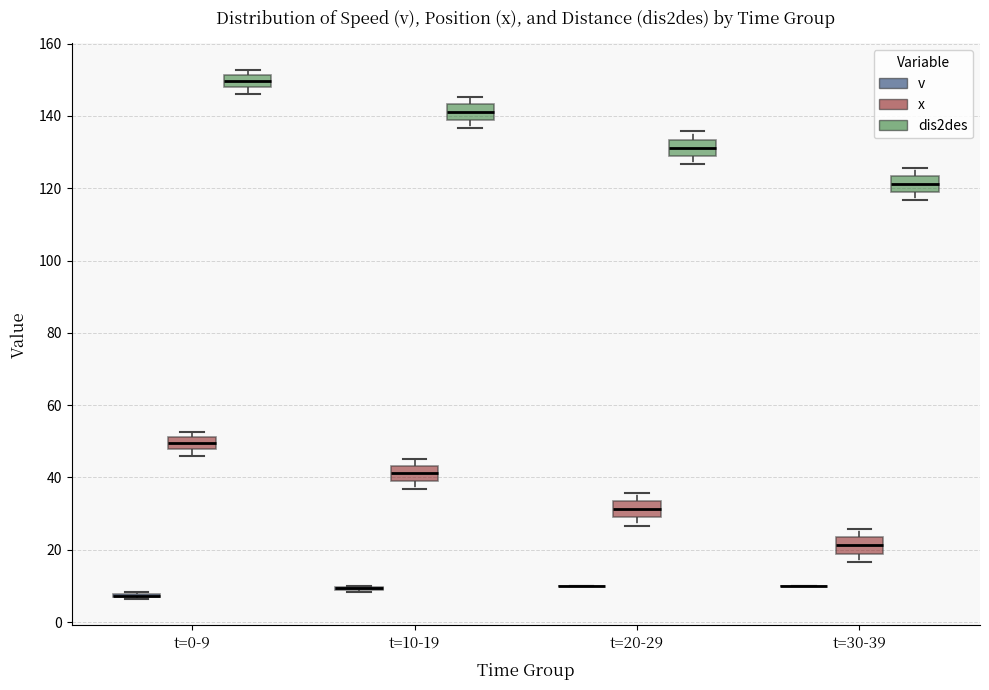

Reading left to right, read every box against the y-axis: the position of its median line, the range the box covers, and the ends of its whiskers. The values are not printed on the chart, so give them approximately, as read against the axis.

t=0-9 (v): box collapsed to a line at 8, whiskers 6 to 8
t=0-9 (x): median 50, box 48 to 52, whiskers 46 to 52 (just above the box's upper edge)
t=0-9 (dis2des): median 150, box 148 to 152, whiskers 146 to 152 (just above the box's upper edge)
t=10-19 (v): box collapsed to a line at 10, whiskers 8 to 10
t=10-19 (x): median 42, box 38 to 44, whiskers 36 to 46
t=10-19 (dis2des): median 142, box 138 to 144, whiskers 136 to 146
t=20-29 (v): box collapsed to a line at 10, whiskers 10 to 10
t=20-29 (x): median 32, box 28 to 34, whiskers 26 to 36
t=20-29 (dis2des): median 132, box 128 to 134, whiskers 126 to 136
t=30-39 (v): box collapsed to a line at 10, whiskers 10 to 10
t=30-39 (x): median 22, box 18 to 24, whiskers 16 to 26
t=30-39 (dis2des): median 122, box 118 to 124, whiskers 116 to 126